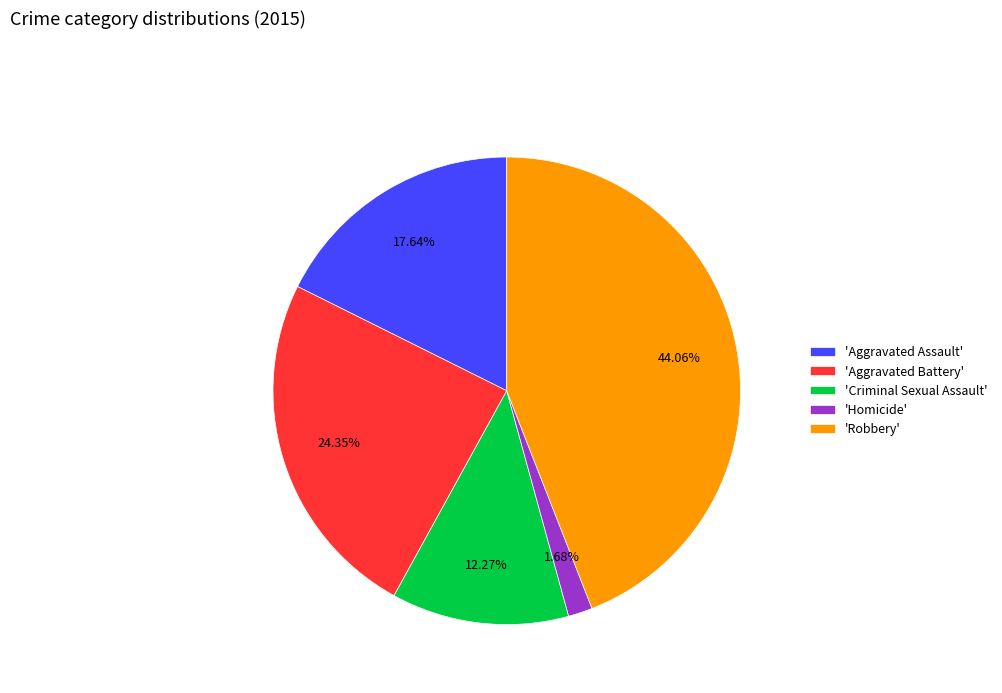

Between 'Aggravated Assault' and 'Aggravated Battery', which is larger?

'Aggravated Battery'